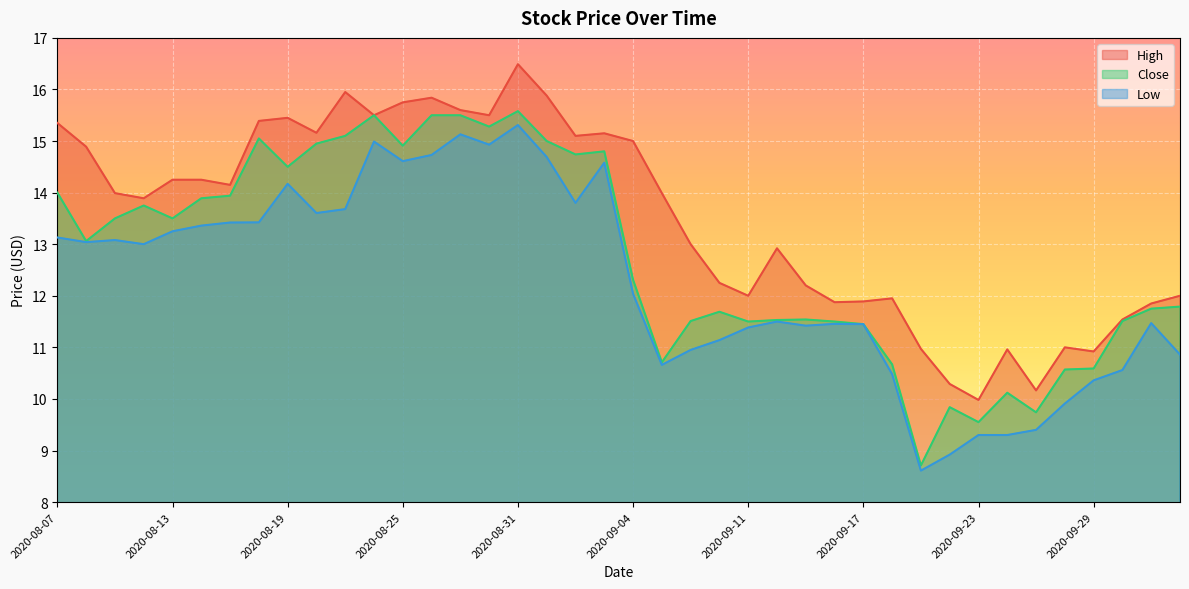

True or false: Low has a value of 5.2 at 2020-10-02.

False